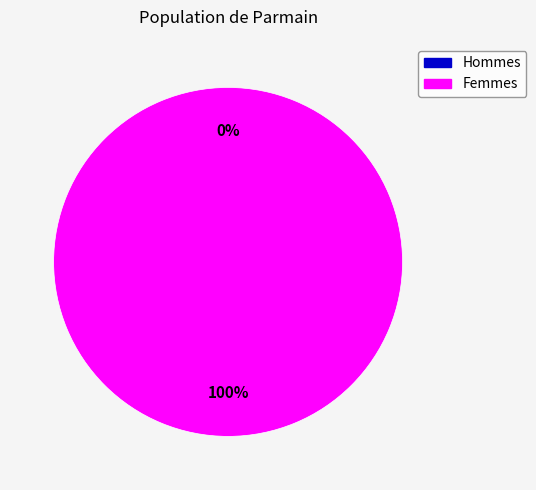

The 0 slice represents 11% of the pie. True or false?

False